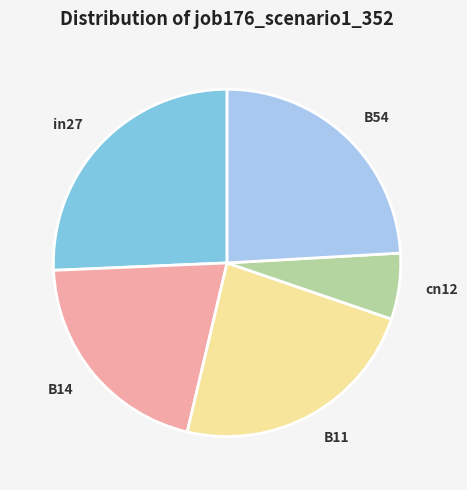

Is B14 the majority of the pie?

No